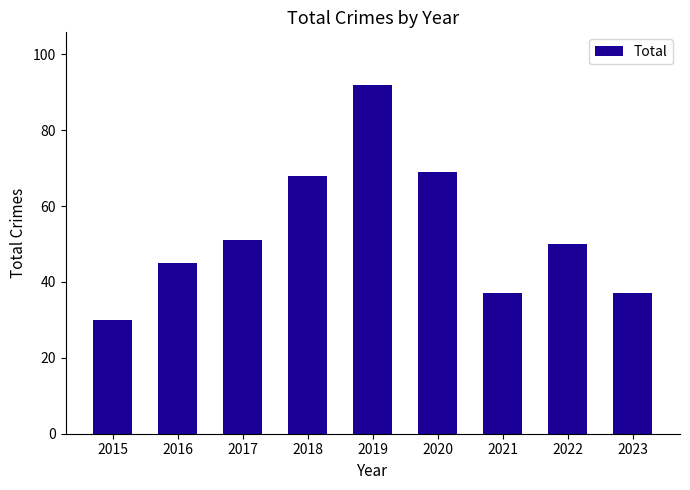

Does the chart contain any negative values?

No